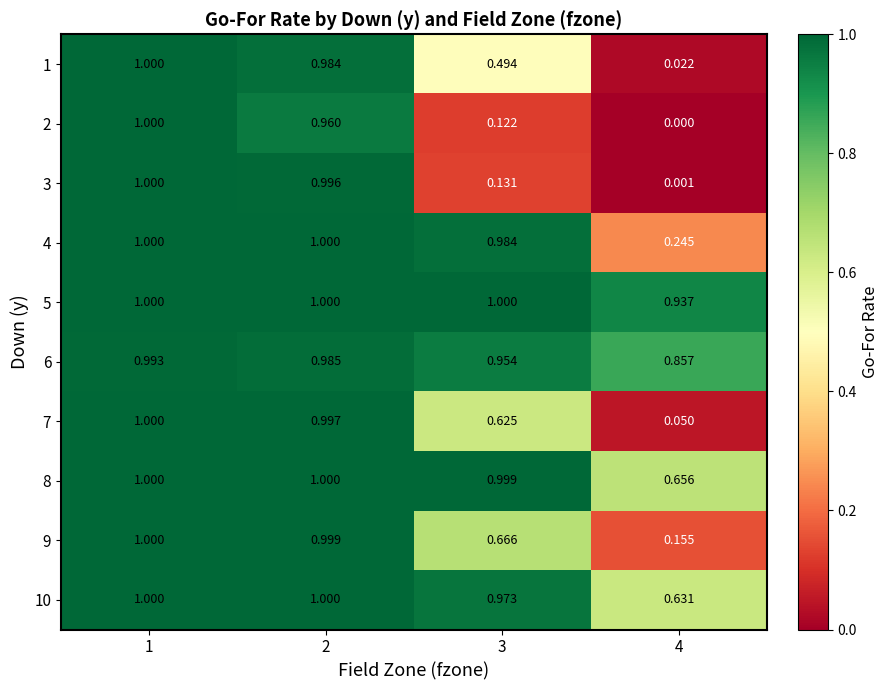

At how many categories does at least one series exceed 0?

4